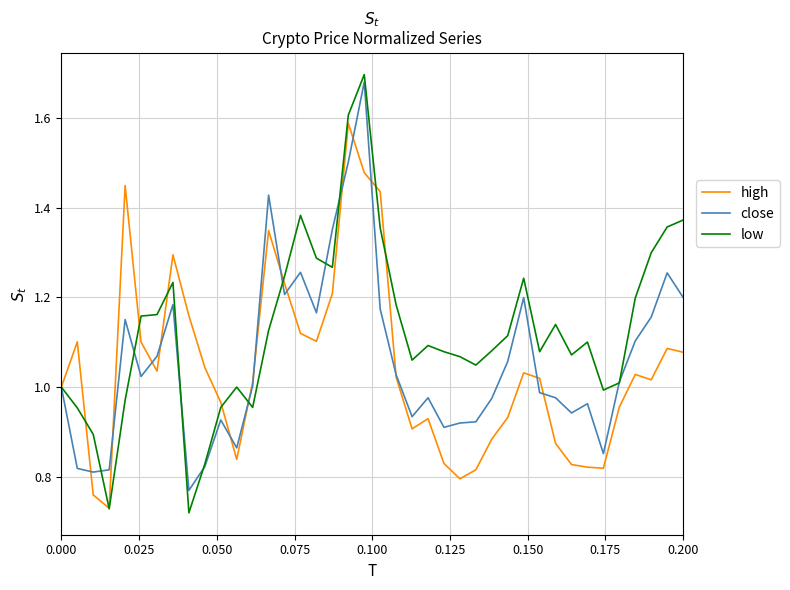

Which series has the widest spread of values?

low